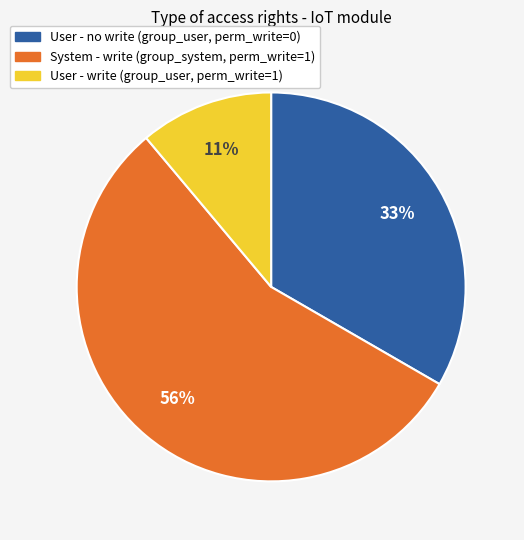

To the nearest percent, what is the average slice percentage?

33%